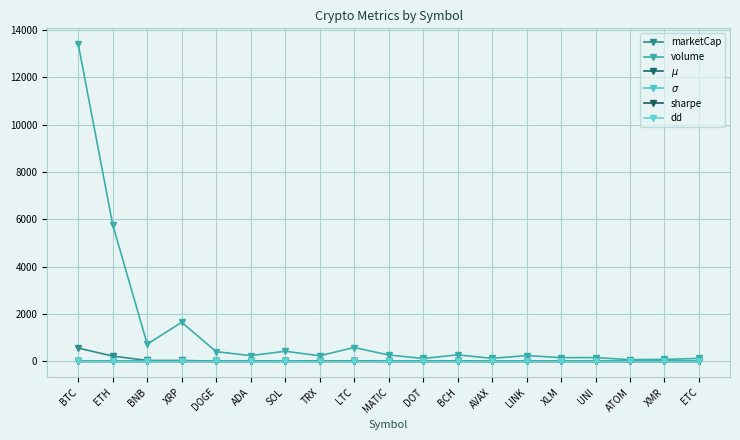

True or false: $\mu$ and marketCap intersect in this chart.

False